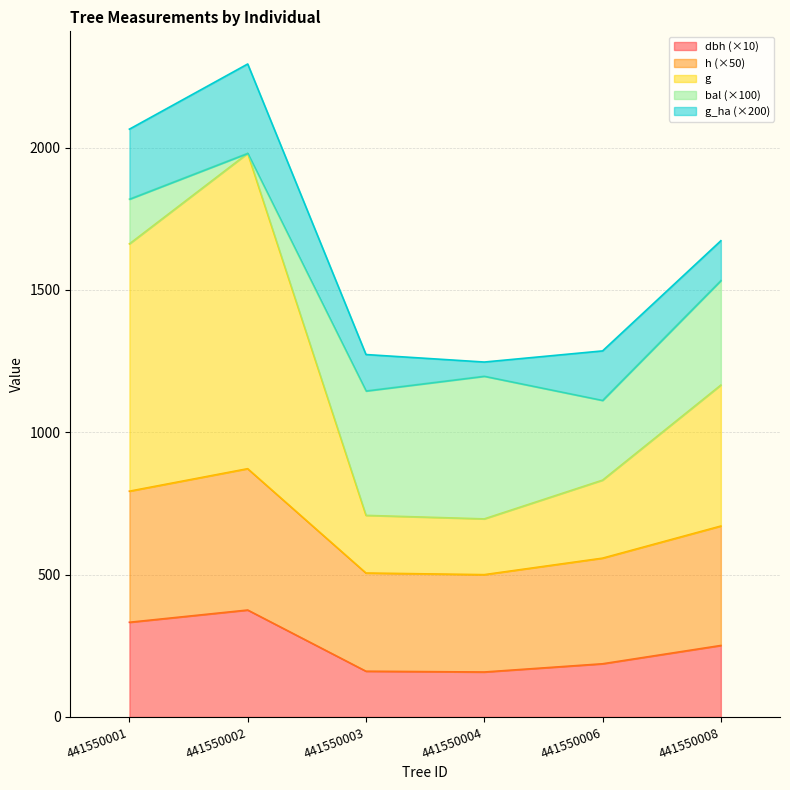

What is the maximum value for dbh (×10)?

375.6